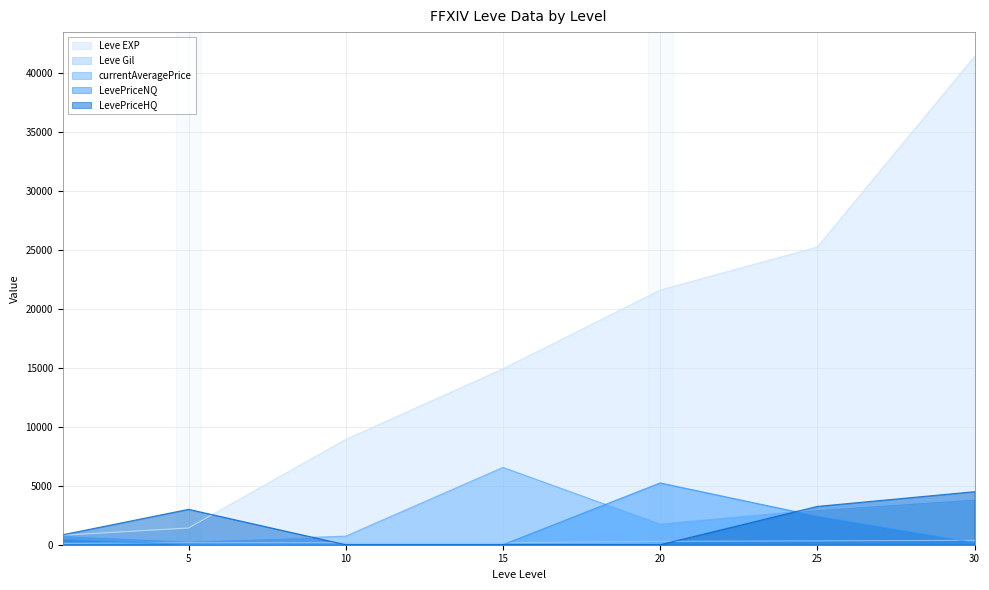

What is the lowest value of the Leve Gil series?

113.0